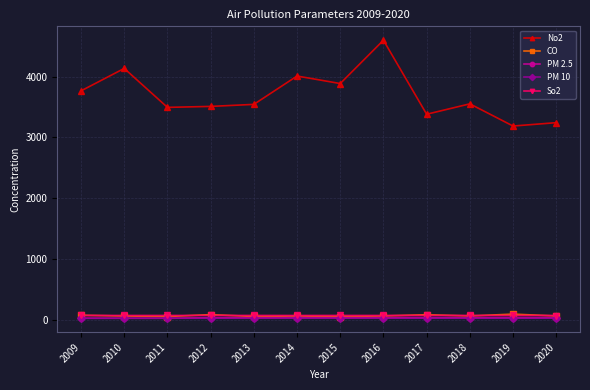

How many lines are shown in the chart?

5